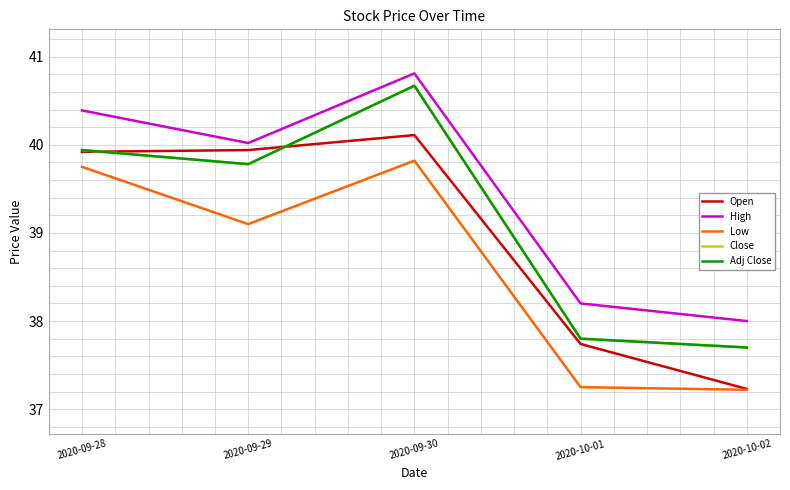

The value of High at 2020-09-30 is 63.4. True or false?

False